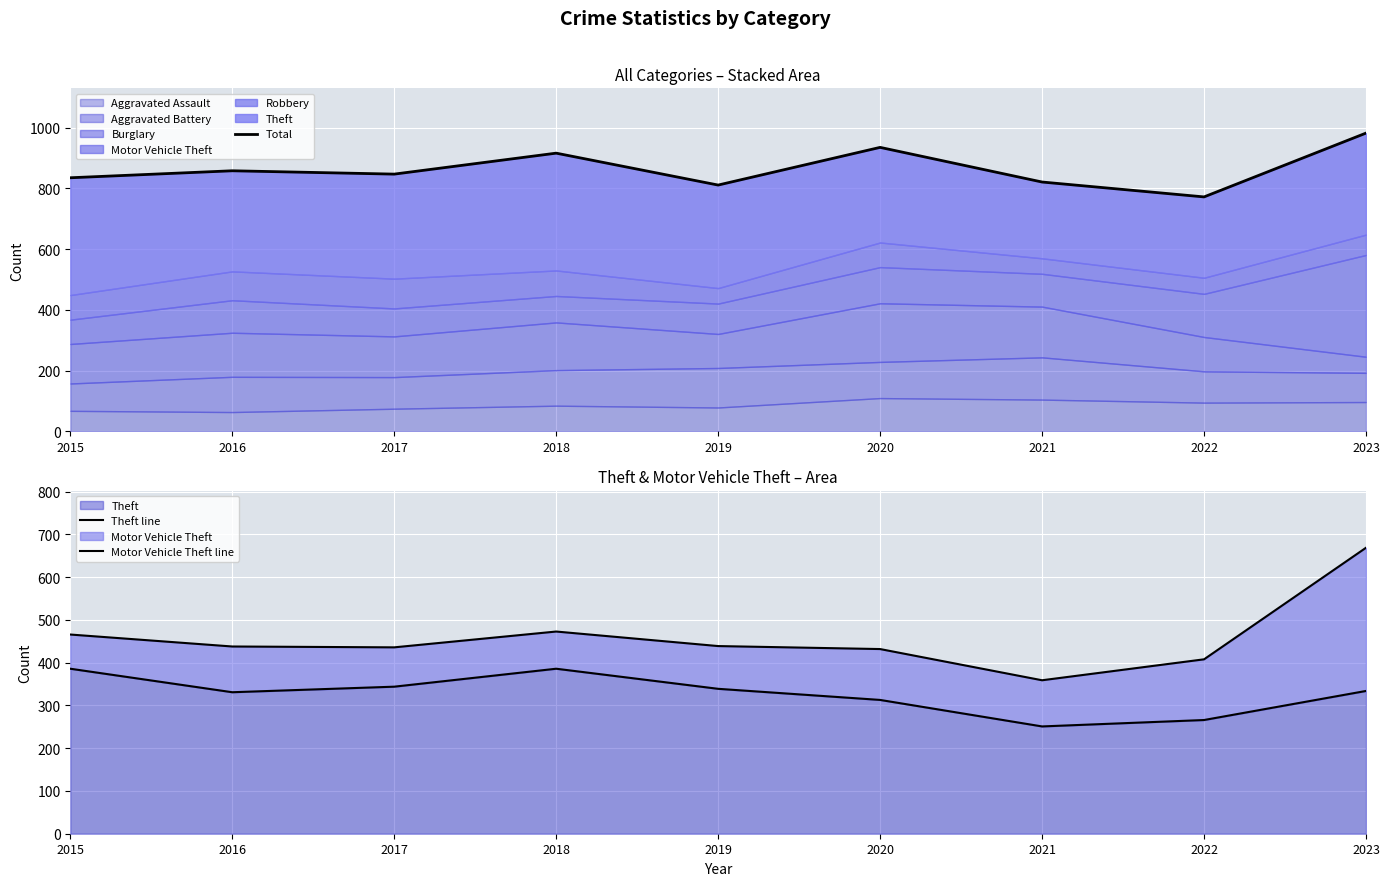

Which series changed the most between 2015 and 2021?

Theft line